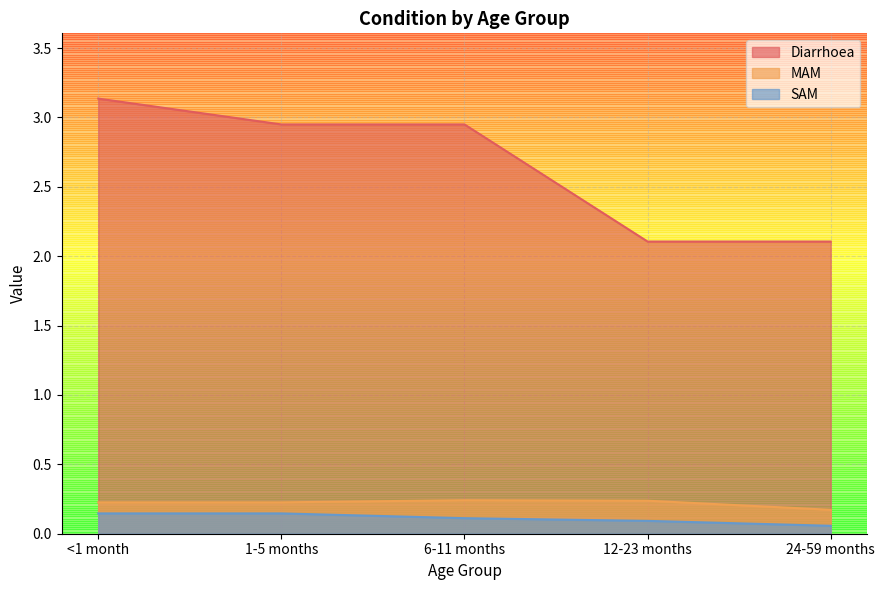

What are all the series names shown in the legend?

Diarrhoea, MAM, SAM